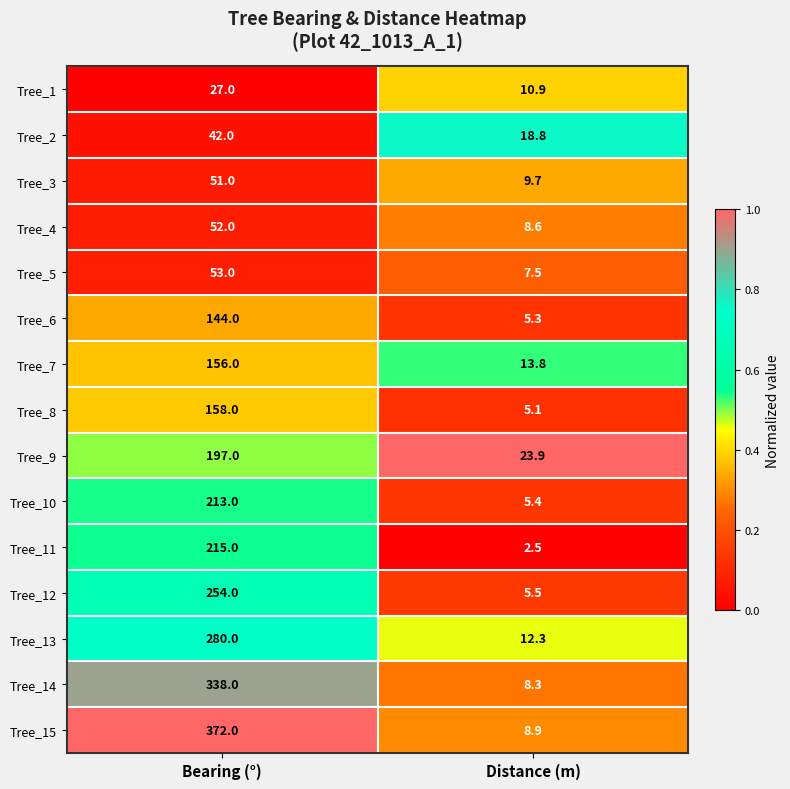

At which category does the chart reach its minimum across all series?

Distance (m)